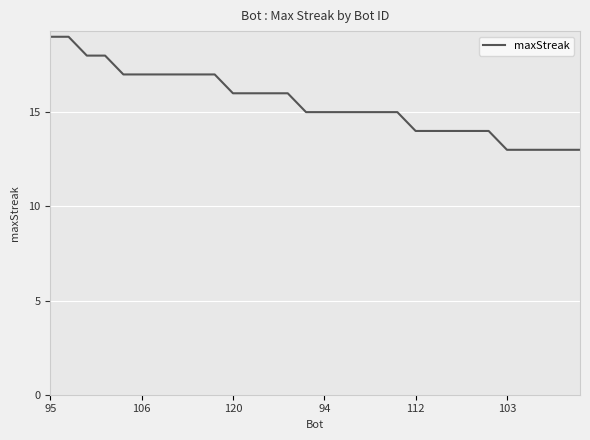

What is the difference between the maximum and minimum values?

6